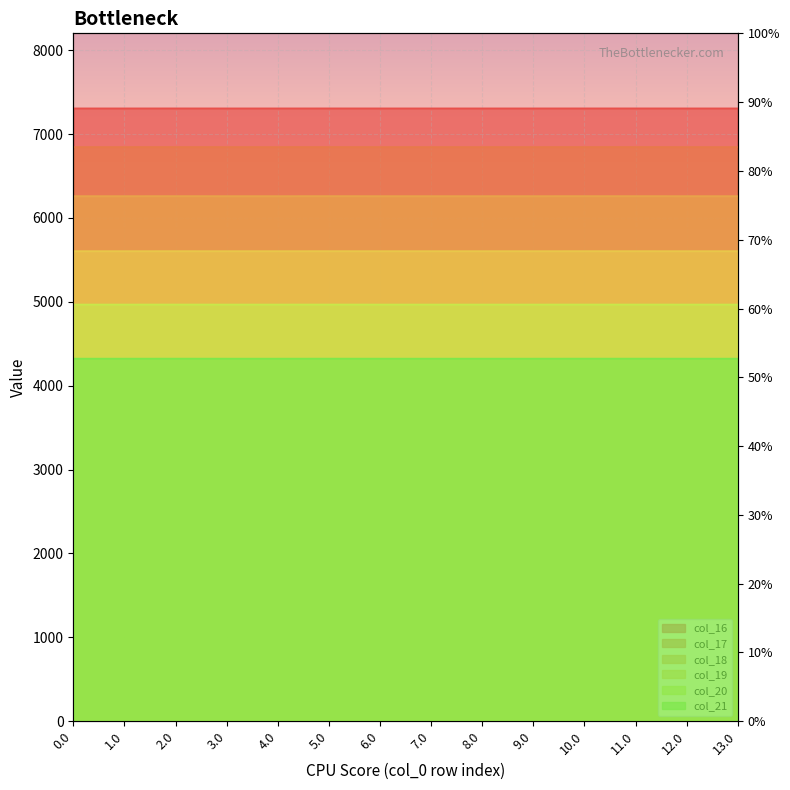

List the series in order of their peak value, lowest first.

col_16, col_21, col_19, col_18, col_17, col_20